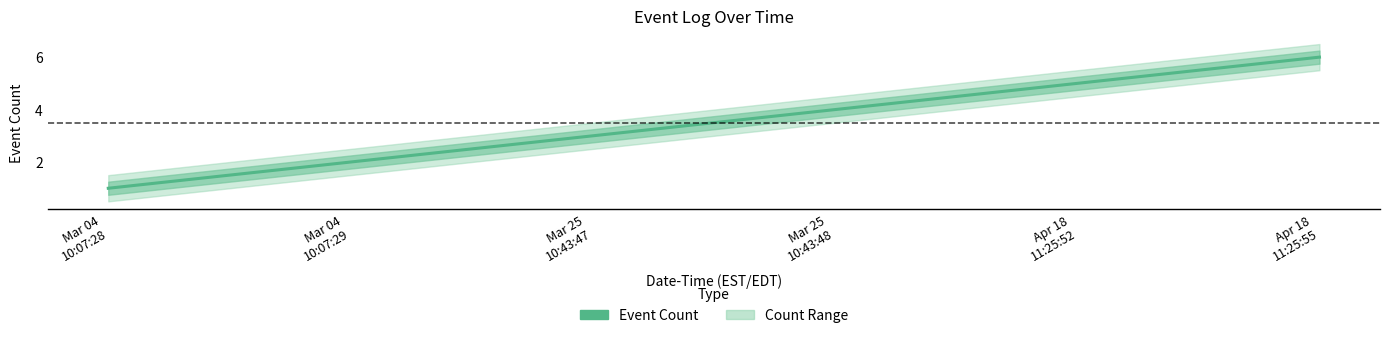

Which has a higher value, Mar 04
10:07:29 or Mar 25
10:43:48?

Mar 25
10:43:48